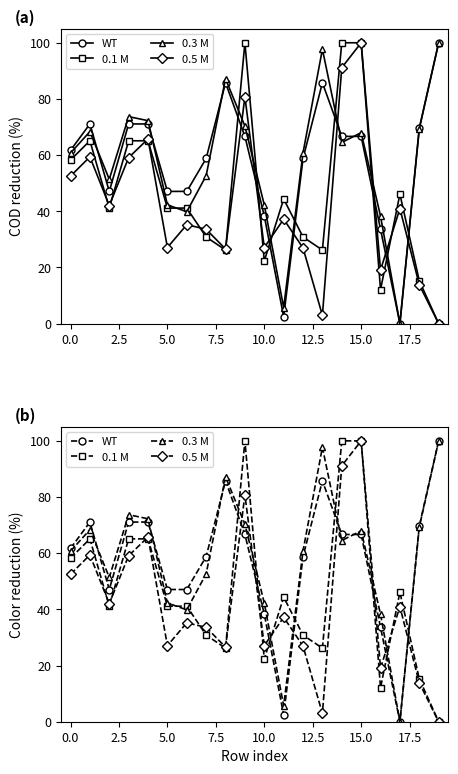

What is the sum of all y0 values?

931.2